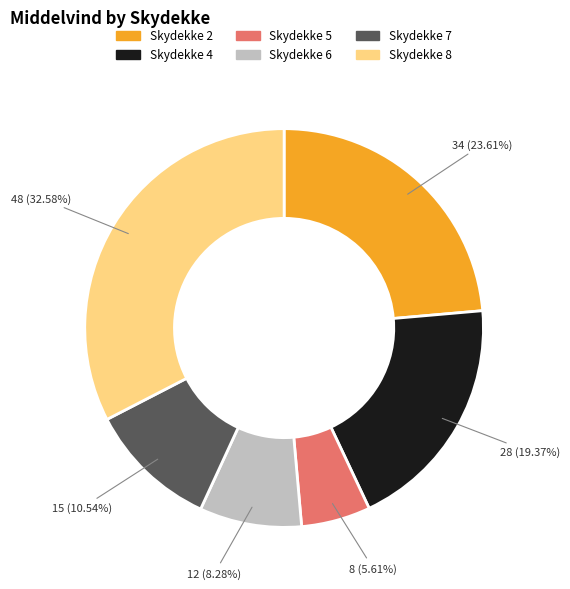

True or false: Skydekke 5 accounts for 6% of the total.

True